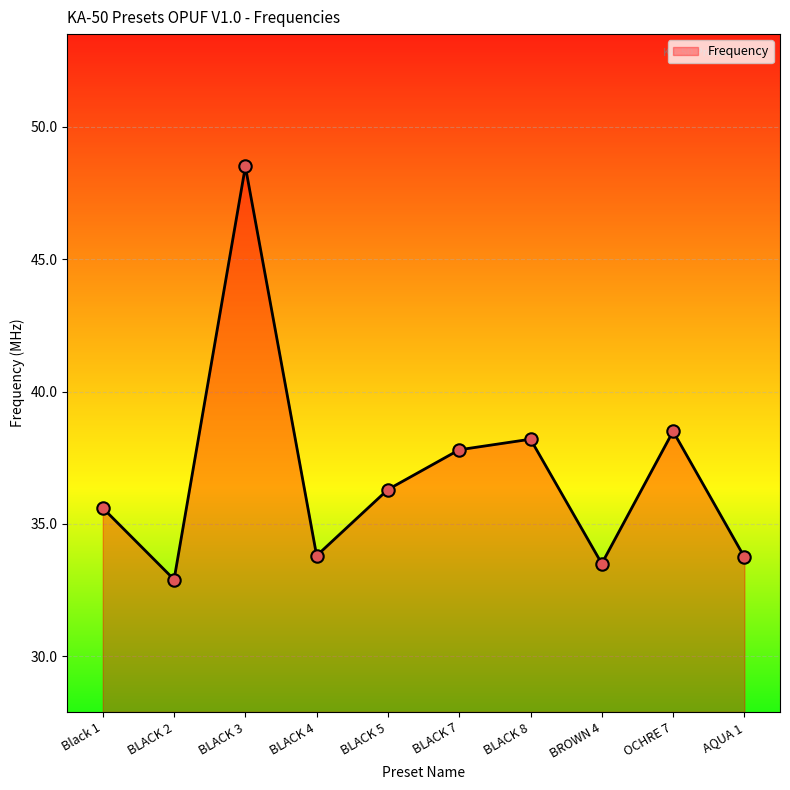

Between Black 1 and BLACK 3, which is larger?

BLACK 3